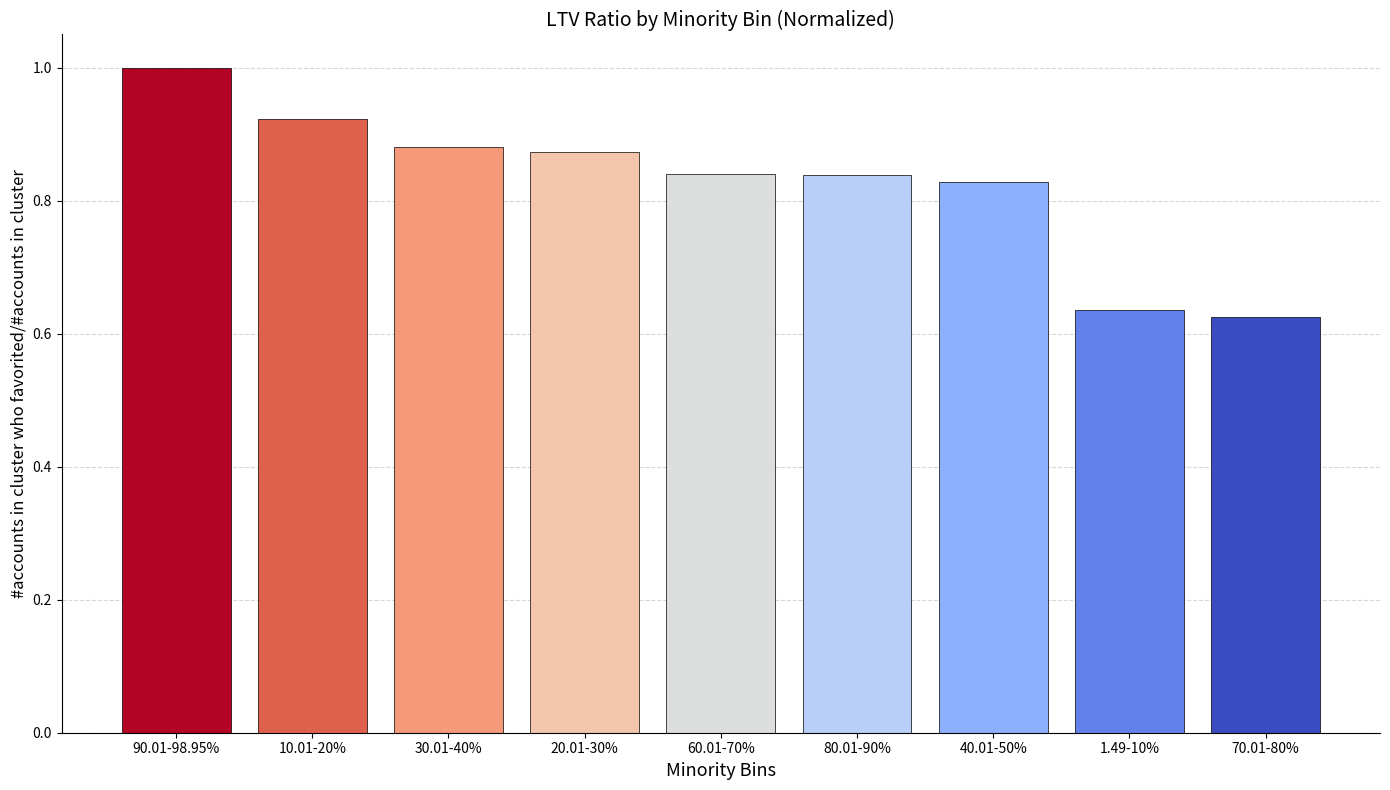

At which label is the value closest to 0?

70.01-80%